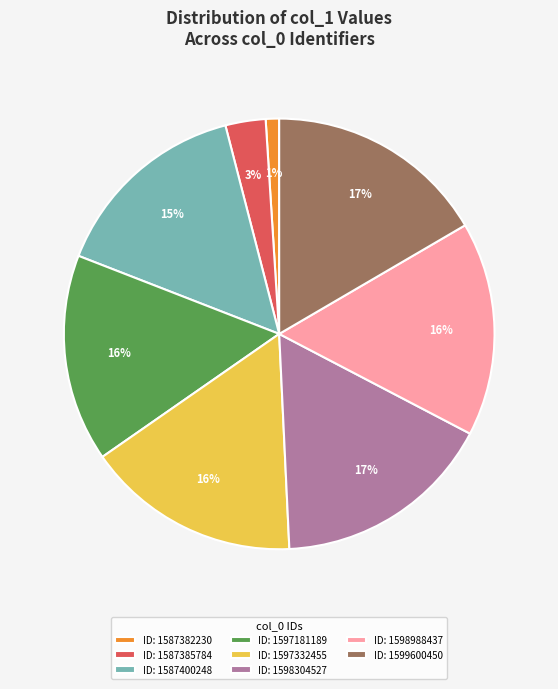

Approximately how many times larger is the value at ID: 1587400248 compared to ID: 1599600450?

0.9